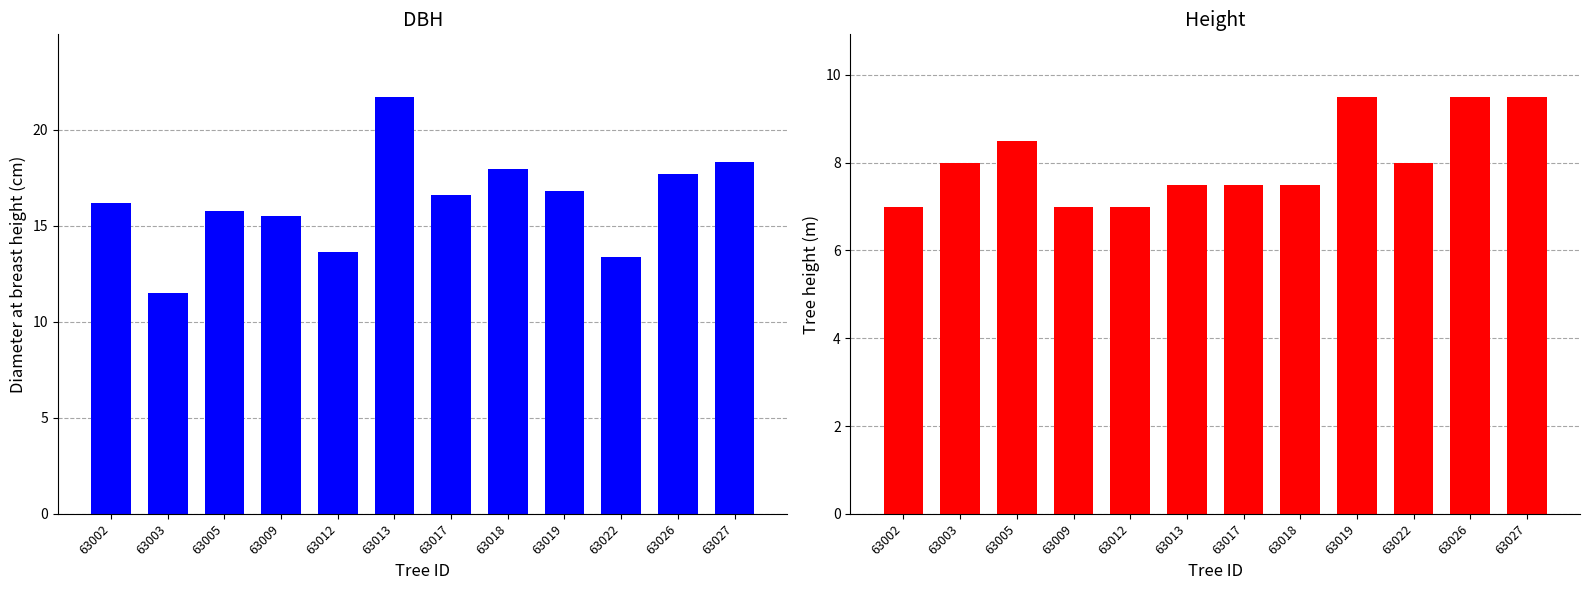

Reading right to left, list all the values displayed in this chart.

dbh: 63027=18.3	63026=17.7	63022=13.3	63019=16.8	63018=17.9	63017=16.6	63013=21.7	63012=13.6	63009=15.5	63005=15.8	63003=11.5	63002=16.2
h: 63027=9.5	63026=9.5	63022=8.0	63019=9.5	63018=7.5	63017=7.5	63013=7.5	63012=7.0	63009=7.0	63005=8.5	63003=8.0	63002=7.0